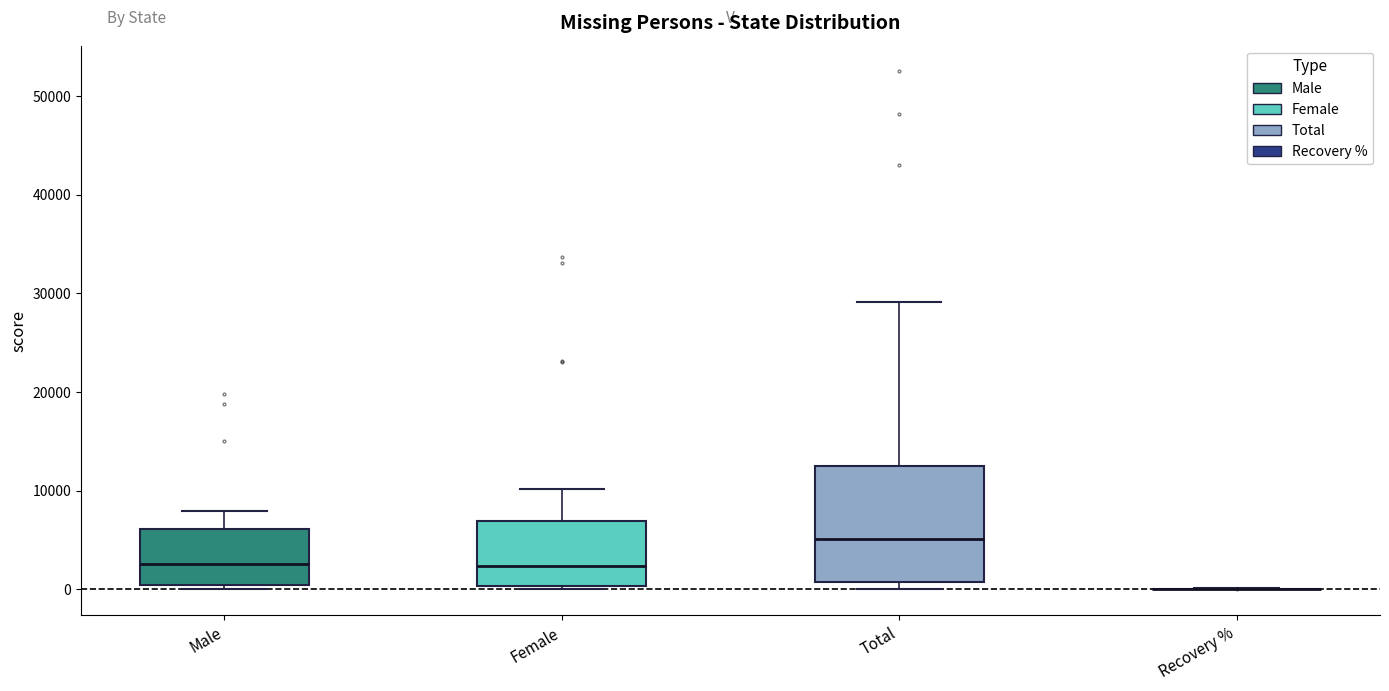

Reading left to right, read every box against the y-axis: the position of its median line, the range the box covers, and the ends of its whiskers. The values are not printed on the chart, so give them approximately, as read against the axis.

Male: median 3000, box 0 to 6000, whiskers 0 (just below the box's lower edge) to 8000
Female: median 2000, box 0 to 7000, whiskers 0 (just below the box's lower edge) to 10000
Total: median 5000, box 1000 to 12000, whiskers 0 to 29000
Recovery %: box collapsed to a line at 0, whiskers 0 to 0